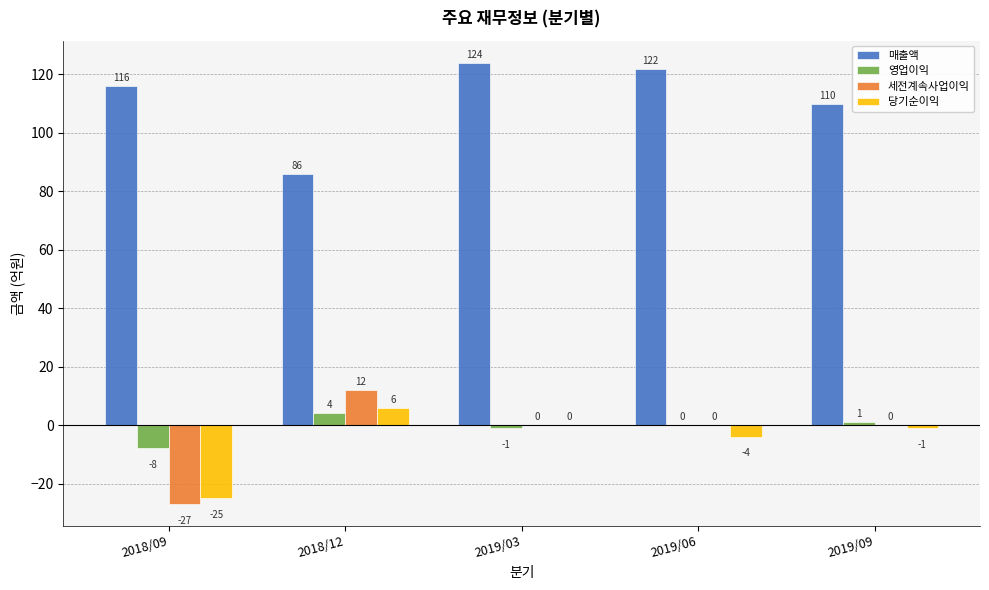

Which category has the highest value in the 당기순이익 series?

2018/12